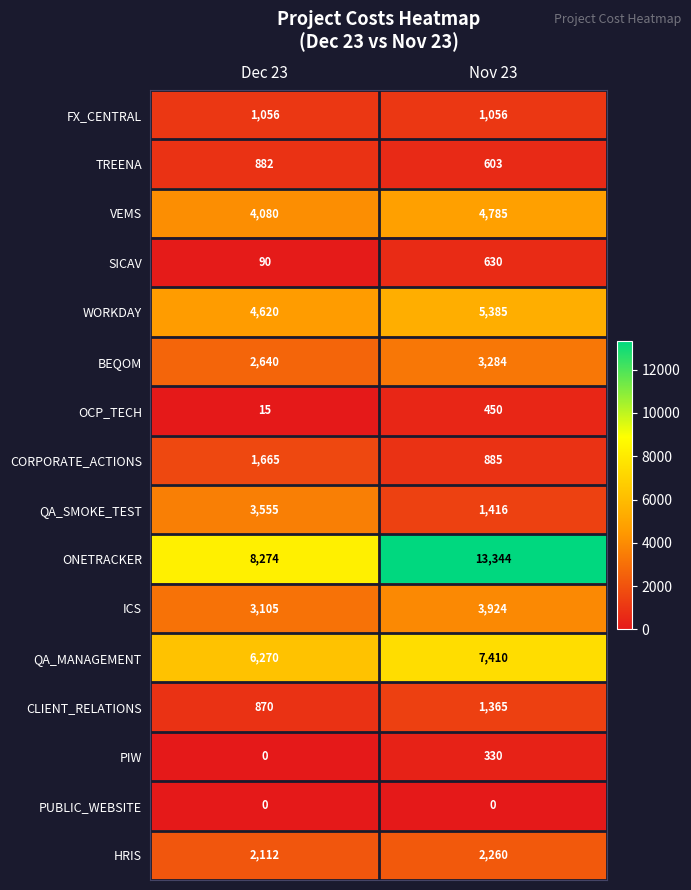

What is the maximum value shown in the chart?

13344